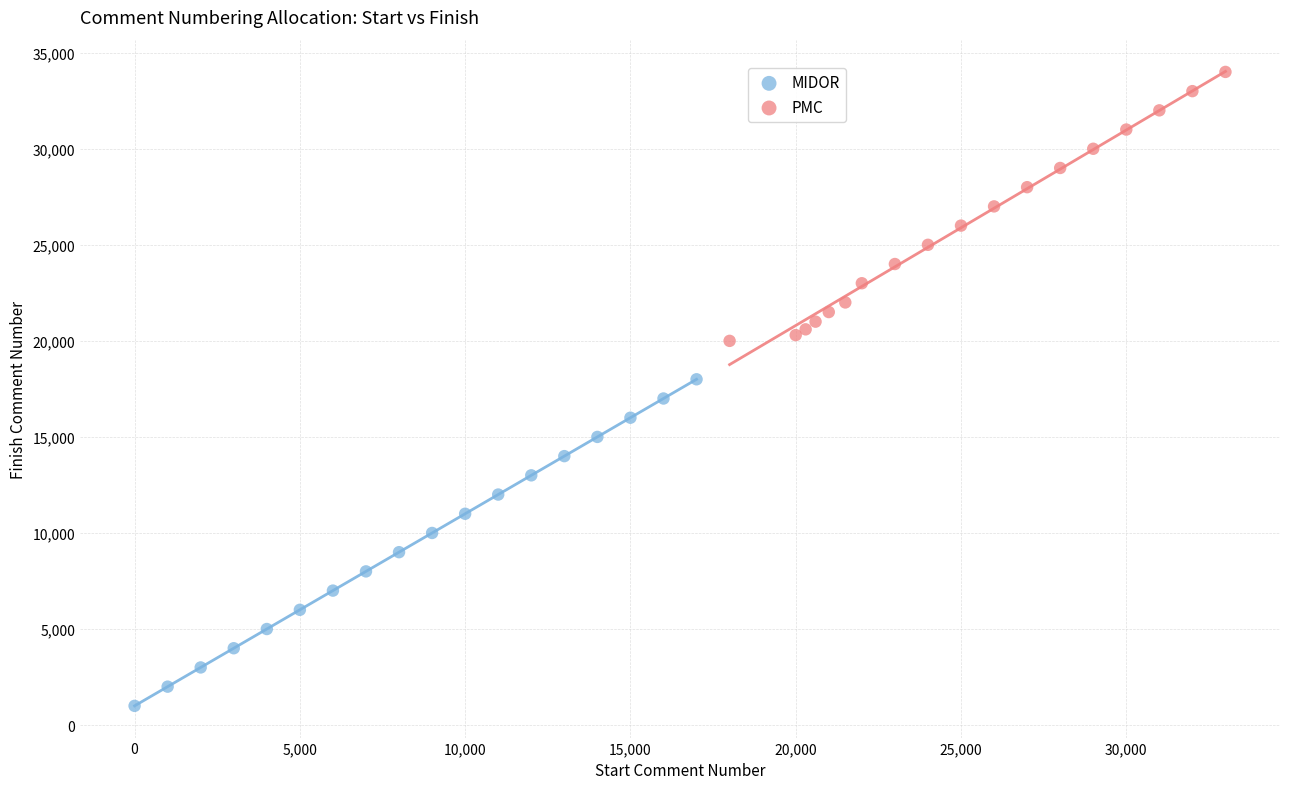

Which series reaches the maximum Y coordinate?

PMC